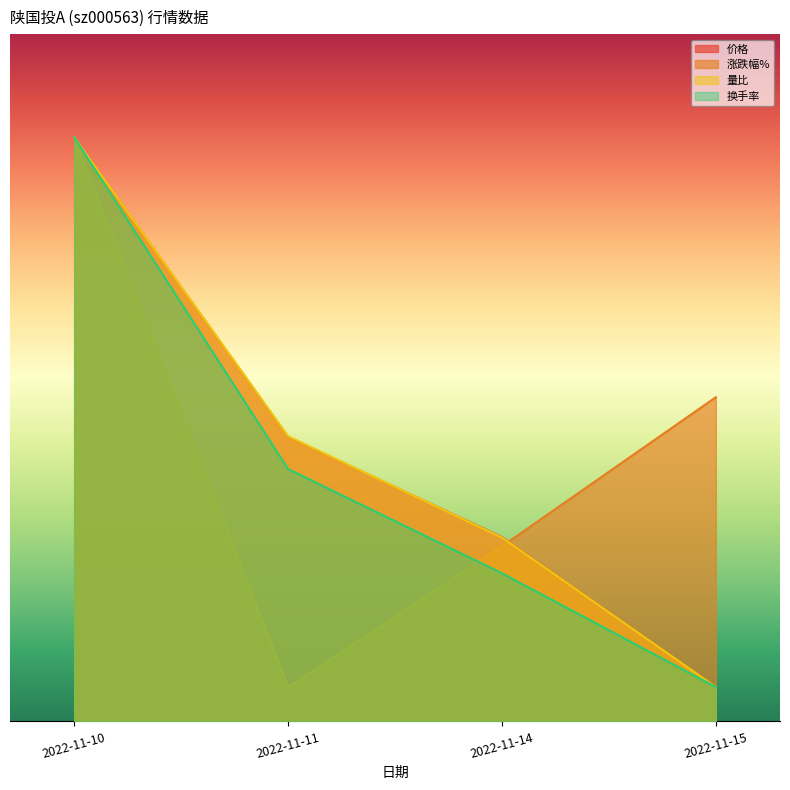

Where is 量比 nearest to the value 1?

2022-11-14